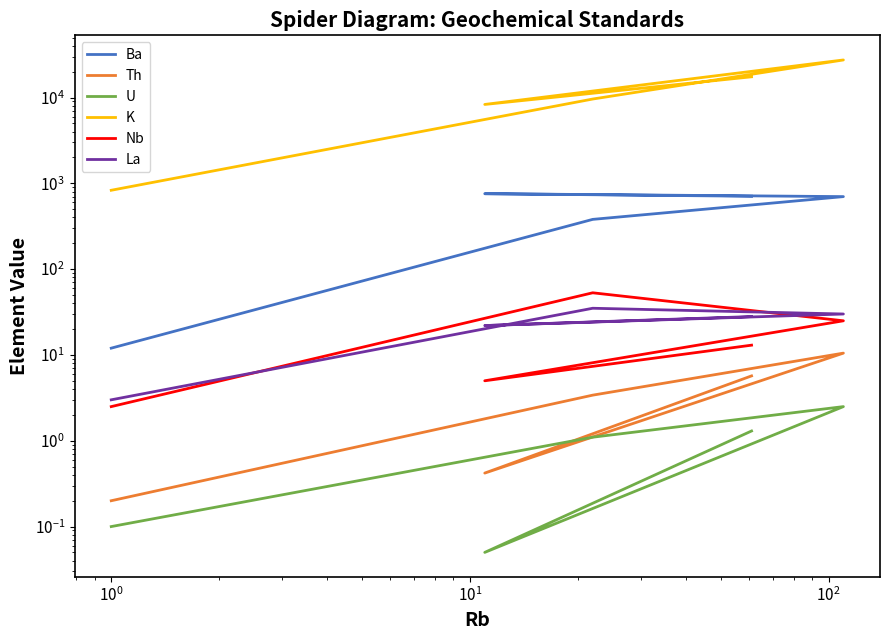

Reading left to right, what are all the values shown in this chart?

Ba: 12.0	380.0	700.0	757.0	707.0
Th: 0.2	3.4	10.5	0.4	5.7
U: 0.1	1.1	2.5	0.1	1.3
K: 830.0	9600.0	27393.0	8301.0	17430.0
Nb: 2.5	53.0	25.0	5.0	13.0
La: 3.0	35.0	30.0	22.0	28.0